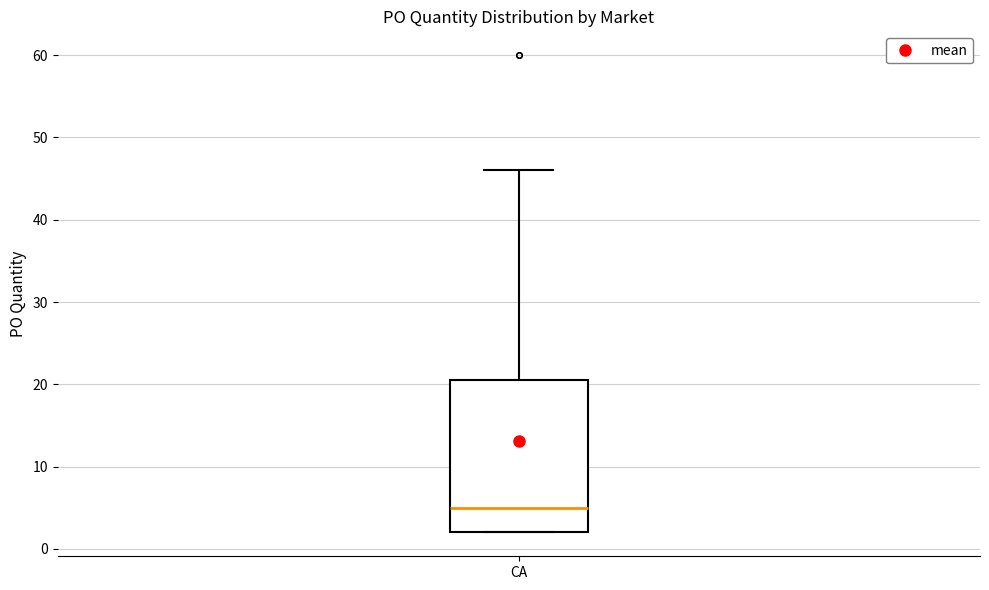

Where is the upper edge of the box for CA on the y-axis? The values are not printed on the chart, so give them approximately, as read against the axis.

21